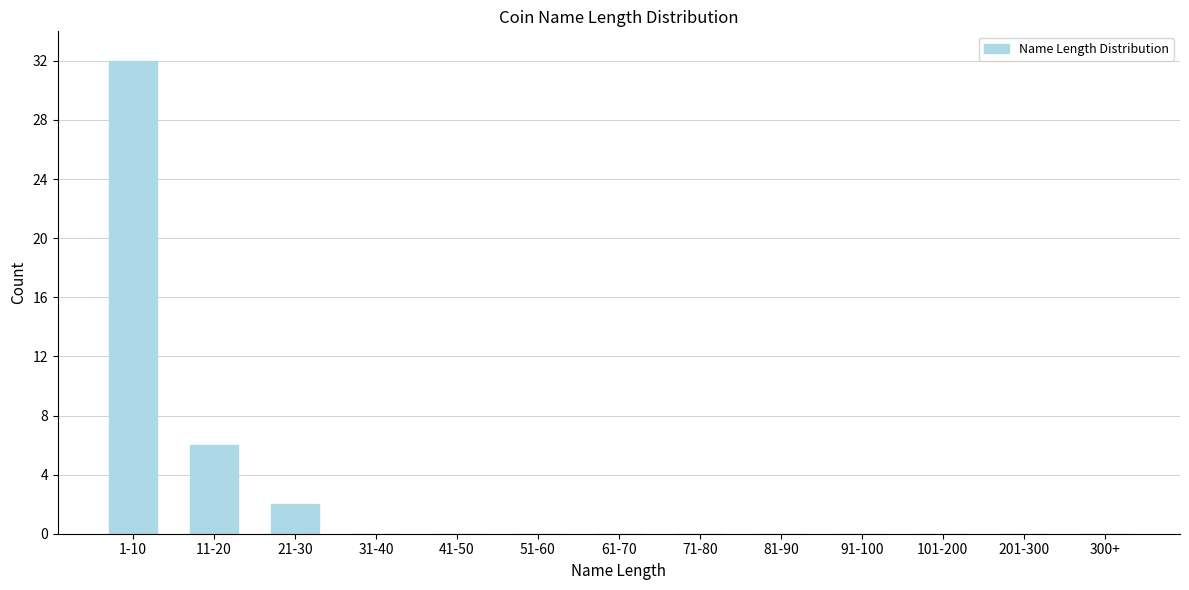

Reading left to right, what are all the values shown in this chart?

1-10=32	11-20=6	21-30=2	31-40=0	41-50=0	51-60=0	61-70=0	71-80=0	81-90=0	91-100=0	101-200=0	201-300=0	300+=0